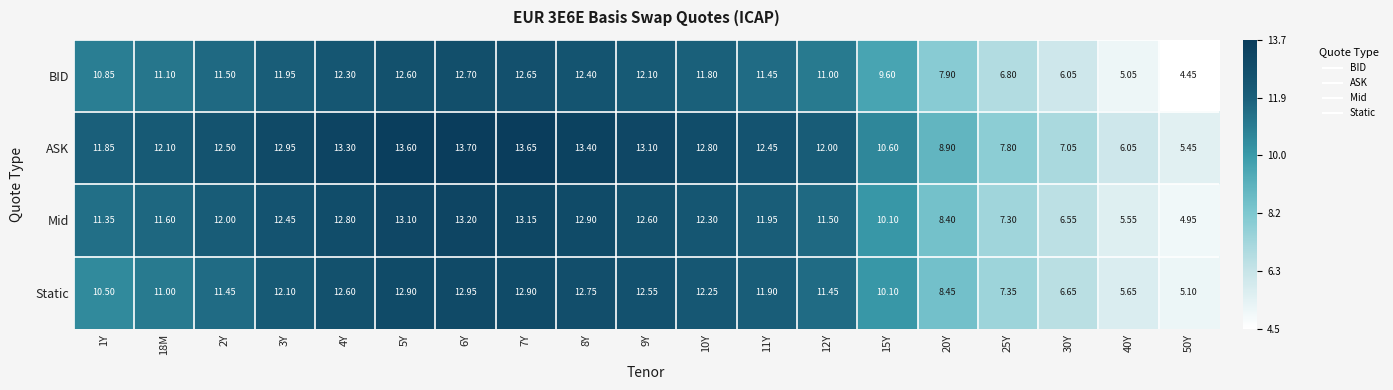

Rank the series by their average value, from highest to lowest.

ASK, Mid, Static, BID